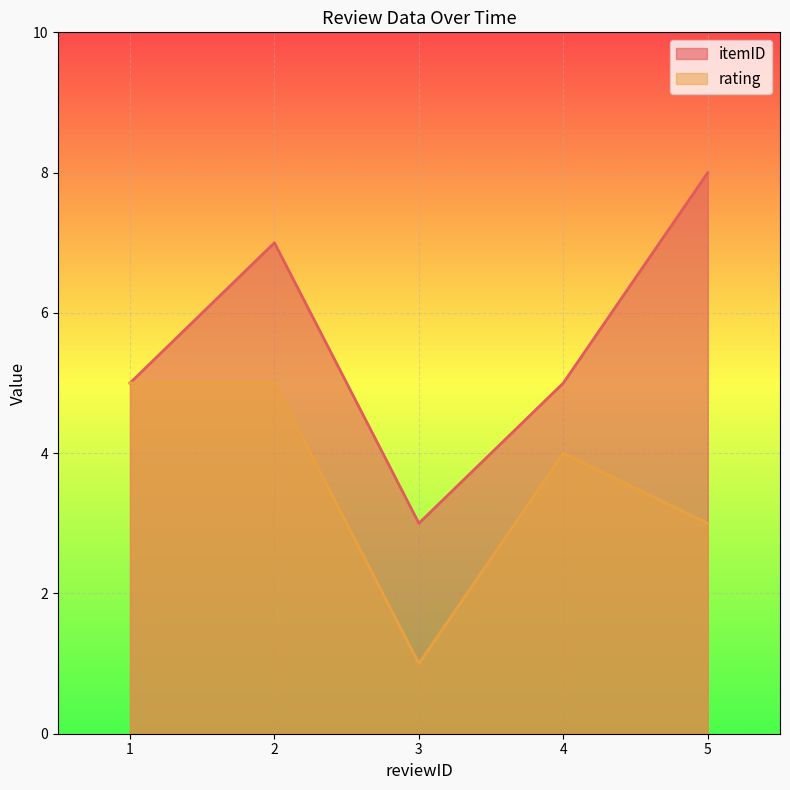

How many lines are shown in the chart?

2